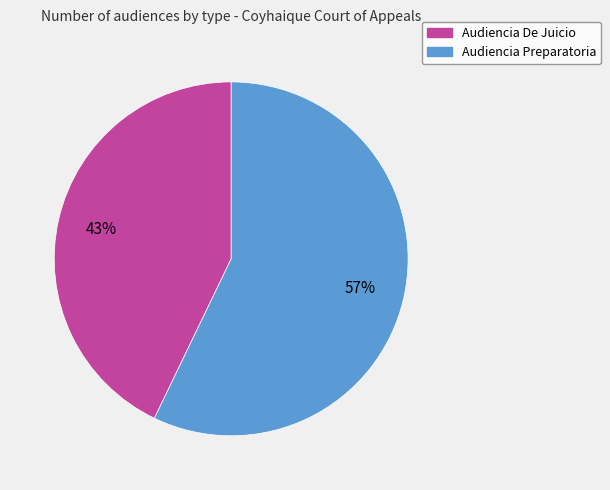

Which category has the biggest portion of the pie?

Audiencia Preparatoria